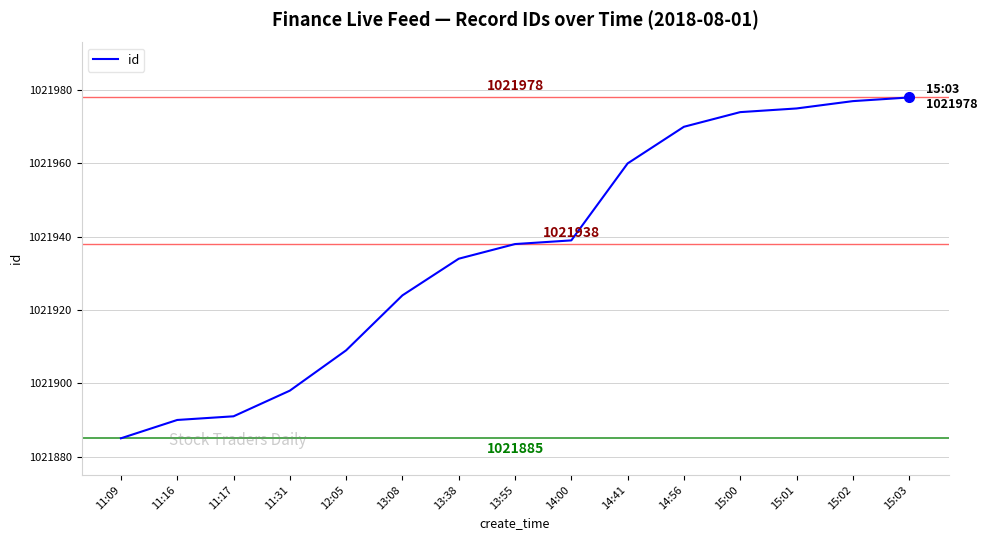

Where is the data nearest to the value 1021931?

13:38